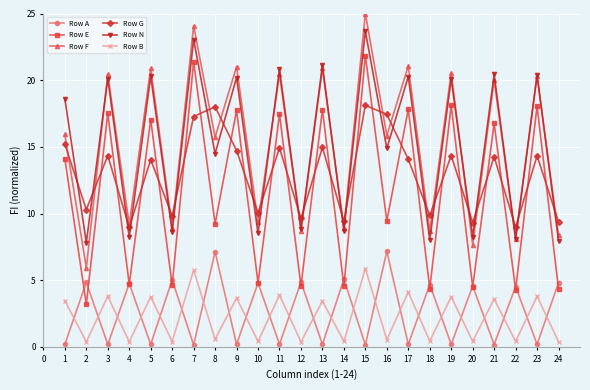

Where is the first local maximum for Row G?

3